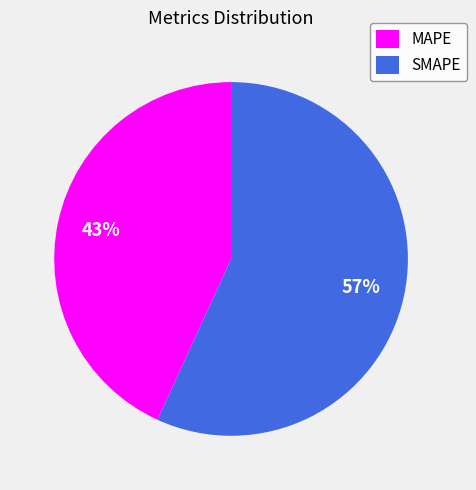

How many segments does this pie chart have?

2